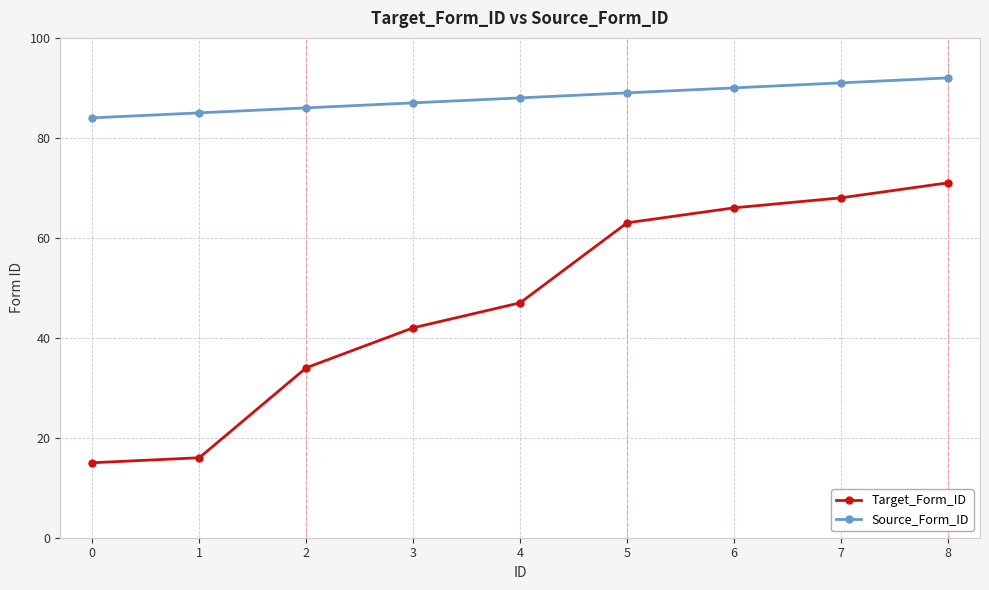

What is the highest value of the Target_Form_ID series?

71